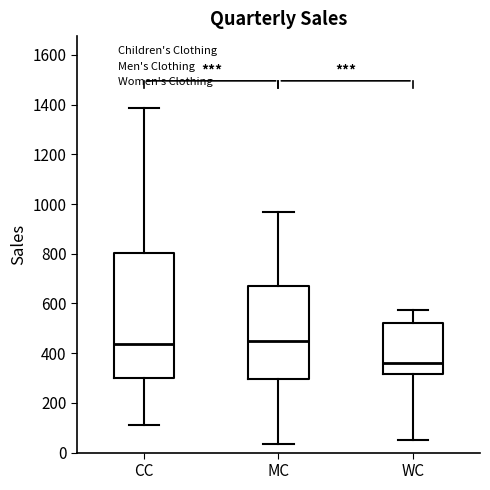

Reading left to right, read every box against the y-axis: the position of its median line, the range the box covers, and the ends of its whiskers. The values are not printed on the chart, so give them approximately, as read against the axis.

CC: median 440, box 300 to 800, whiskers 120 to 1380
MC: median 440, box 300 to 680, whiskers 40 to 980
WC: median 360, box 320 to 520, whiskers 60 to 580